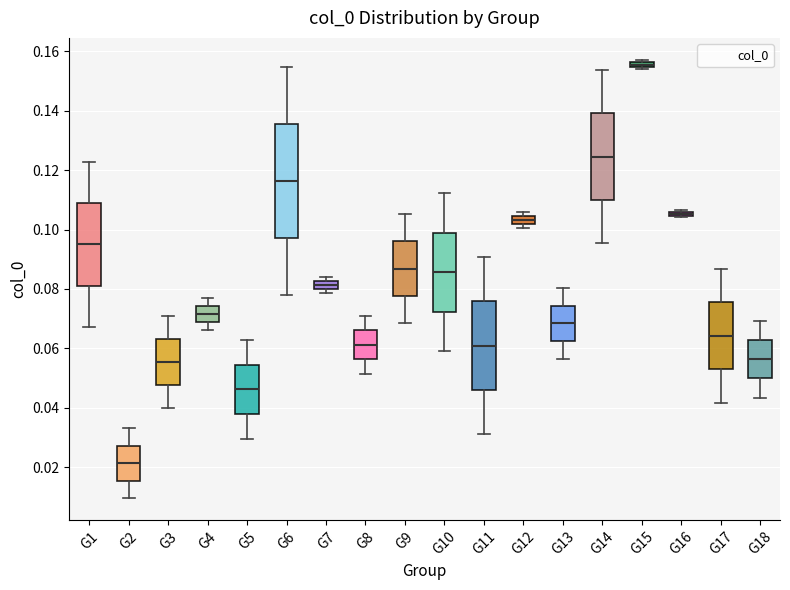

Where does the median line of the box for G11 sit on the y-axis? The values are not printed on the chart, so give them approximately, as read against the axis.

0.060